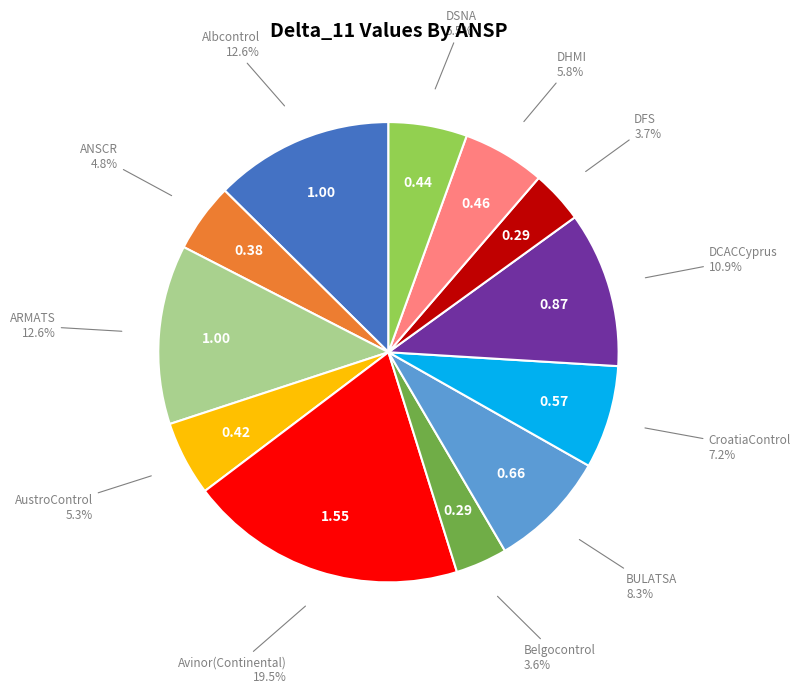

Does any single category account for the majority?

No